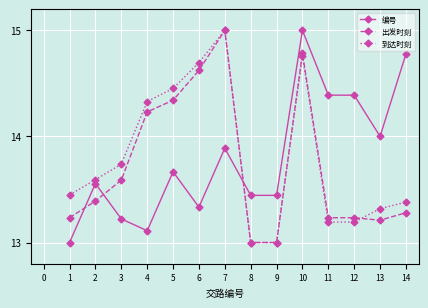

How many times do 编号 and 出发时刻 cross each other?

3